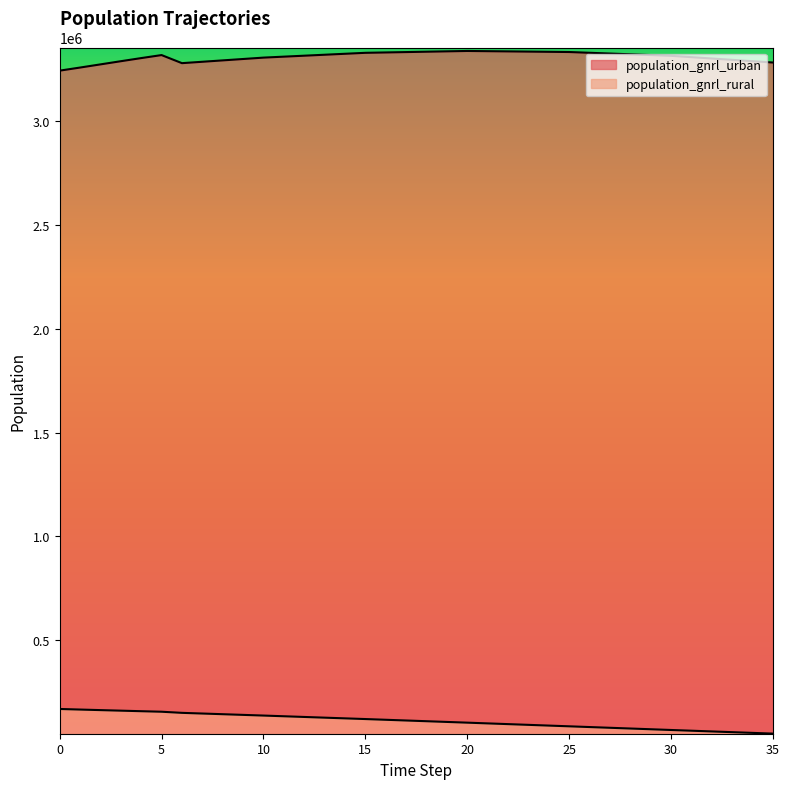

What is the difference between the second highest and minimum values in the population_gnrl_urban series?

93756.4